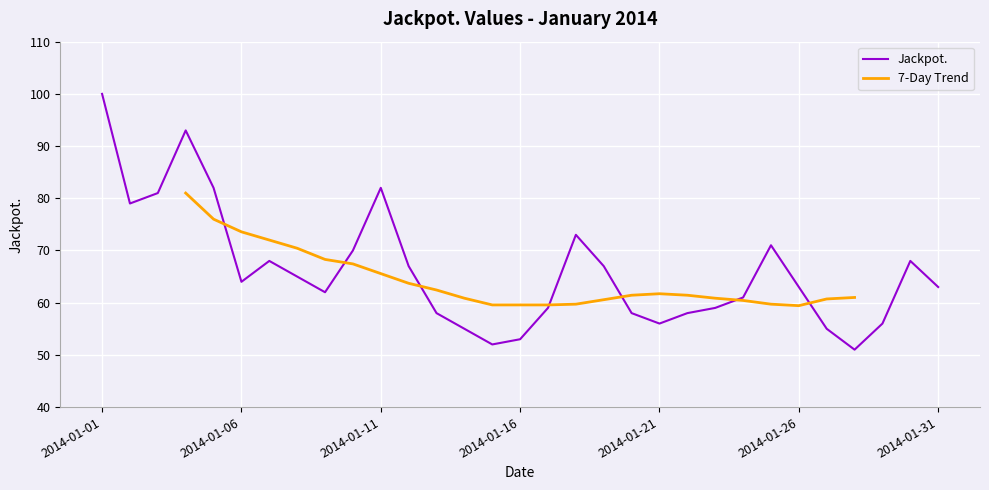

What is the ratio of the value at 2014-01-07 to the value at 2014-01-06?

1.1